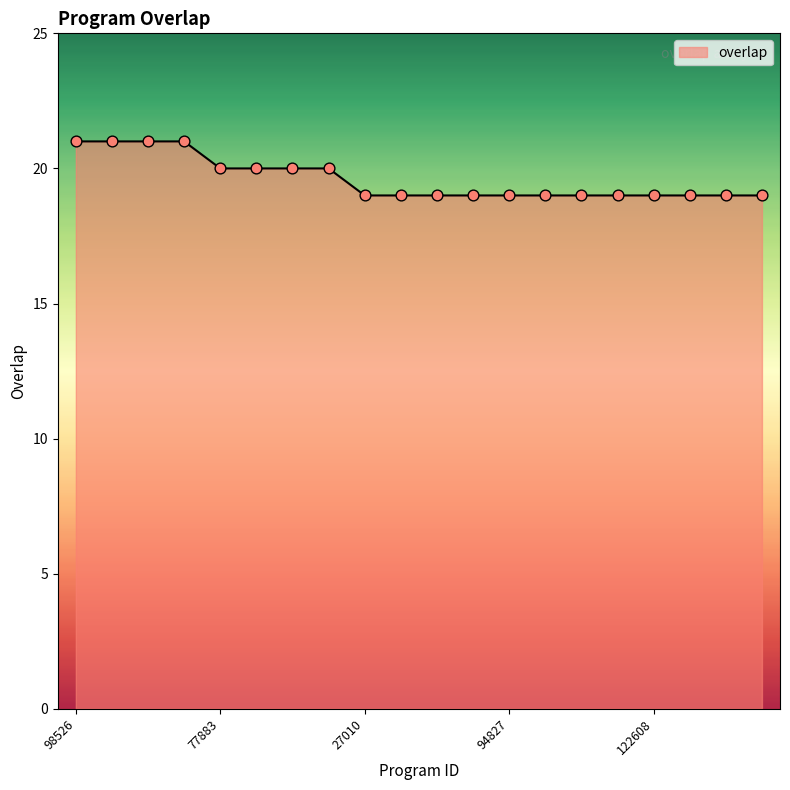

What is the smallest value displayed?

19